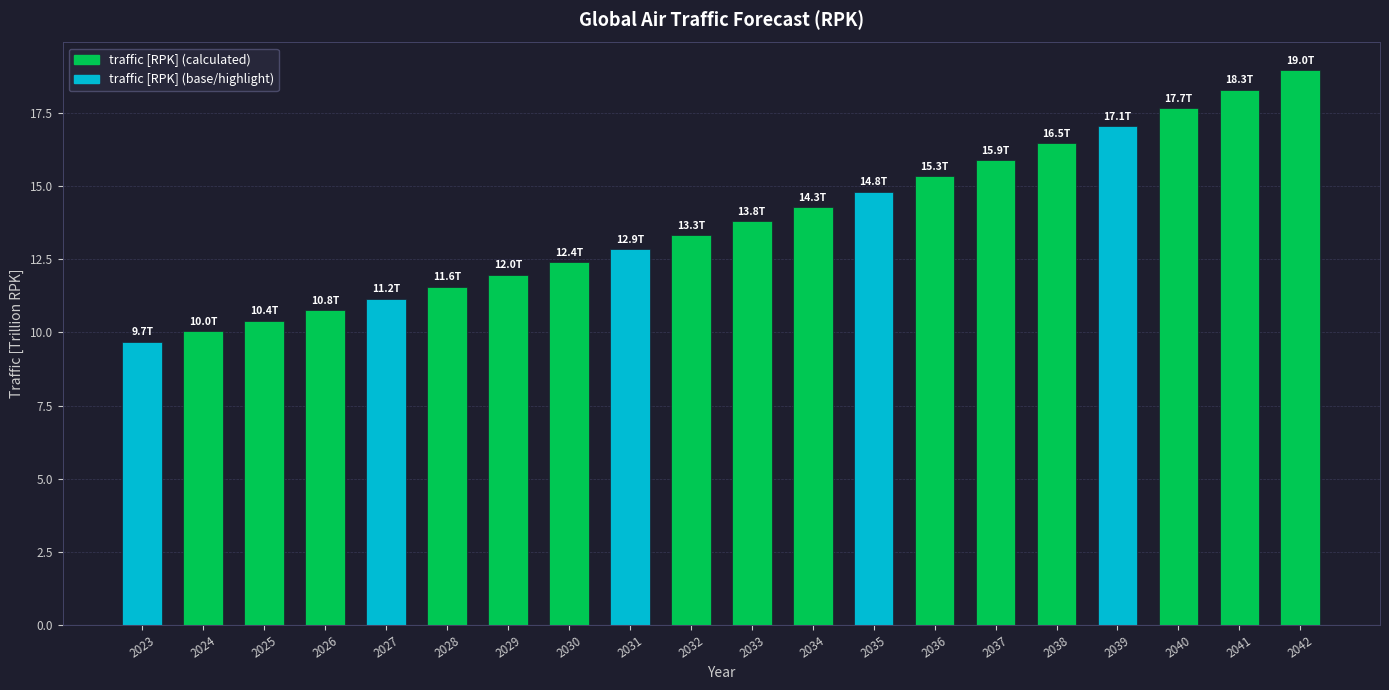

At which category does the chart reach its peak across all series?

2042